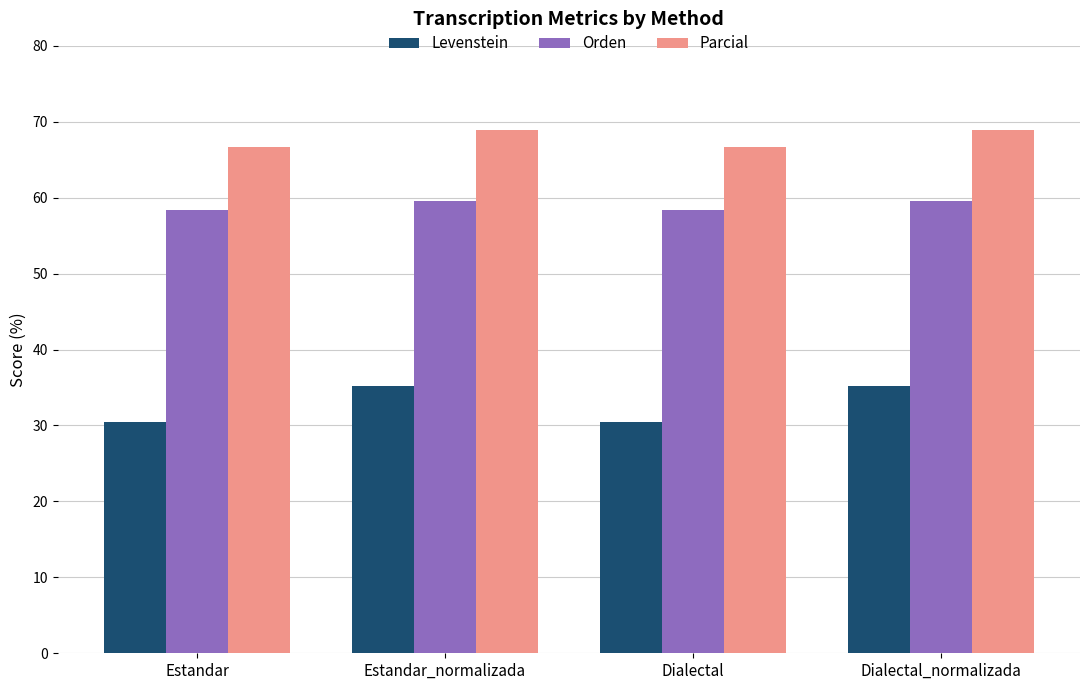

The value of Parcial at Estandar_normalizada is 69.0. True or false?

True